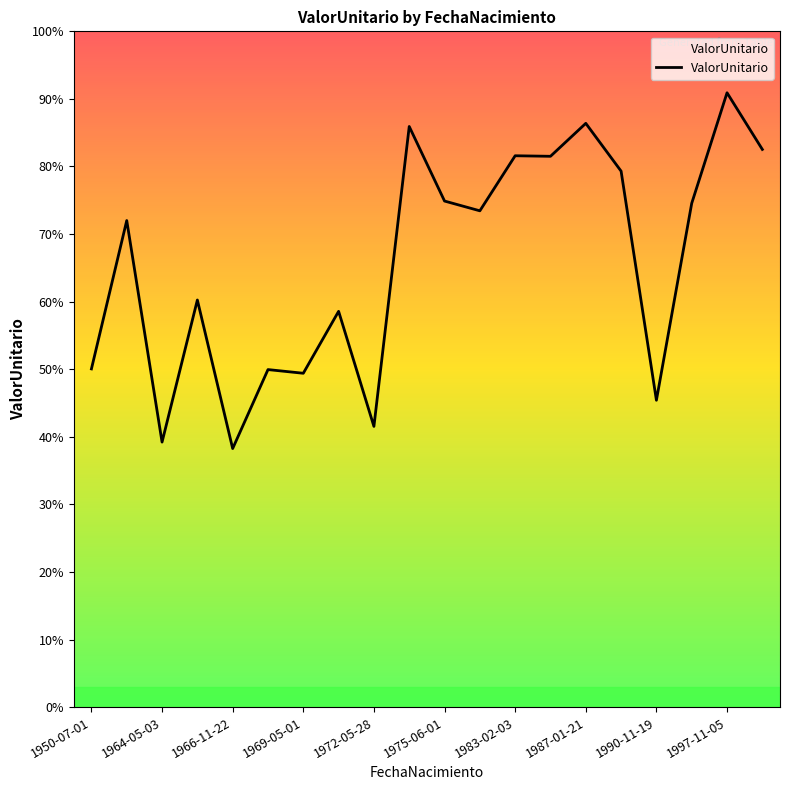

At which category does the chart reach its minimum across all series?

1966-11-22